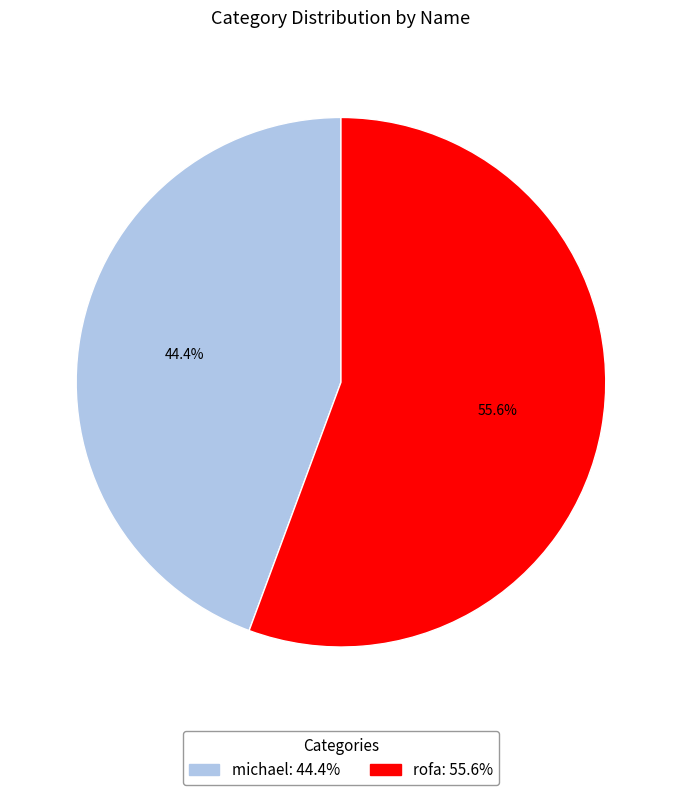

Is it true that rofa is 56% of the pie?

True